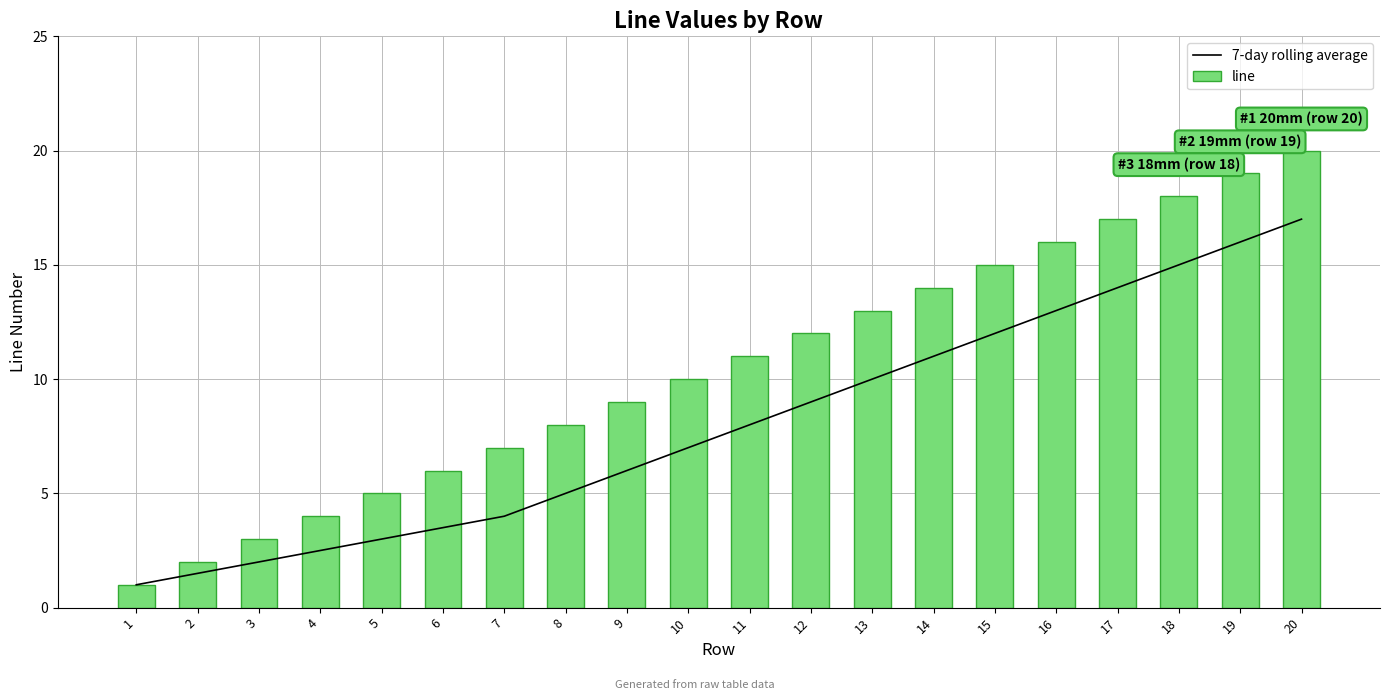

The 7-day rolling average series shows 1.4 at 7. True or false?

False